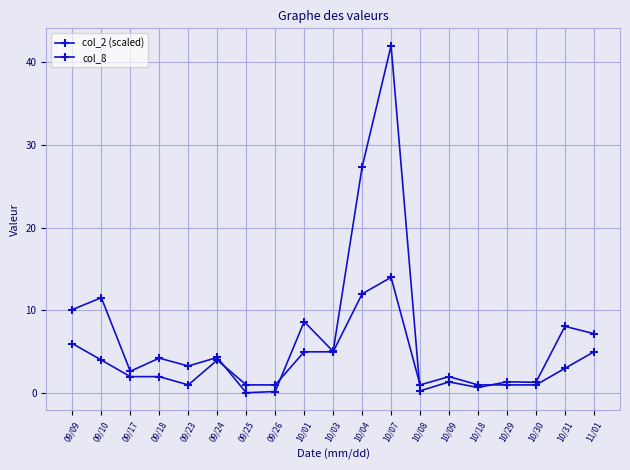

How many series are shown in this chart?

2